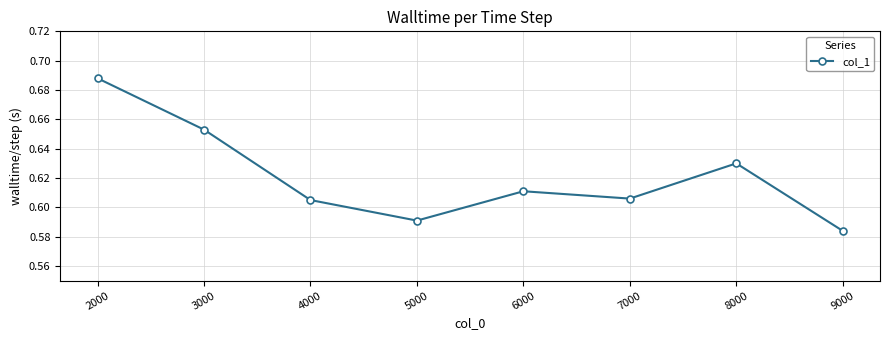

At which category does the data reach its first local peak?

6000